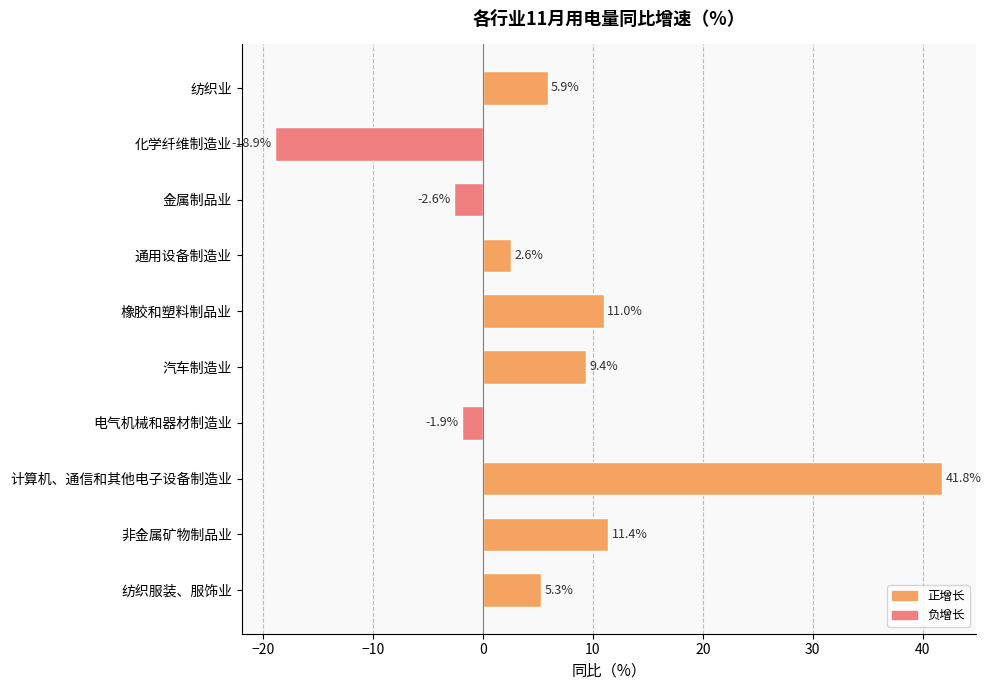

Reading top to bottom, list all the values displayed in this chart.

5.9	-18.9	-2.6	2.6	11.0	9.4	-1.9	41.8	11.4	5.3